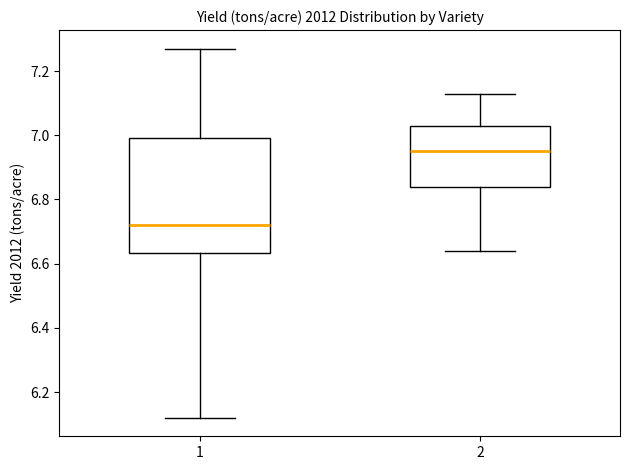

Where does the upper whisker of the box at x = 1 end on the y-axis? The values are not printed on the chart, so give them approximately, as read against the axis.

7.28